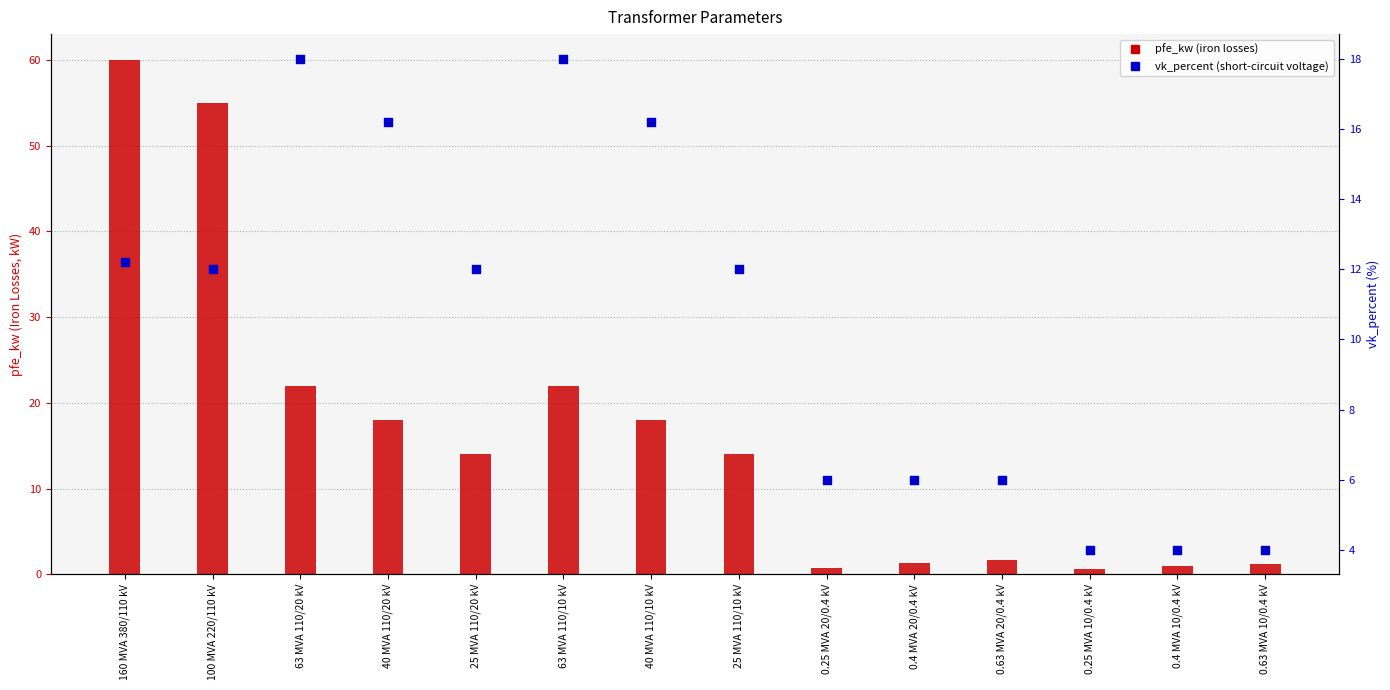

Which series has the largest total across all categories?

pfe_kw